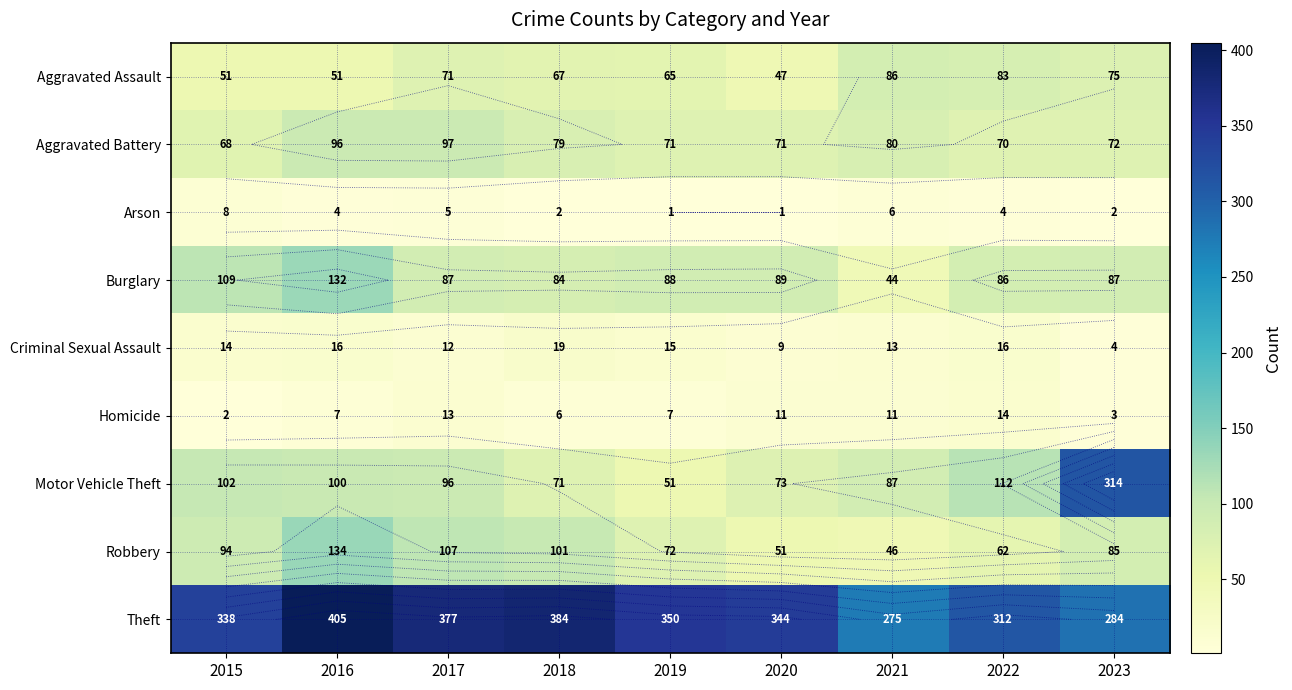

The value of Burglary at 2018 is 84. True or false?

True